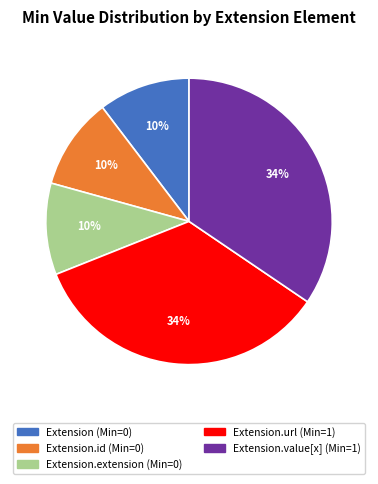

To the nearest percent, what is the difference between the largest and smallest slice percentages?

24%